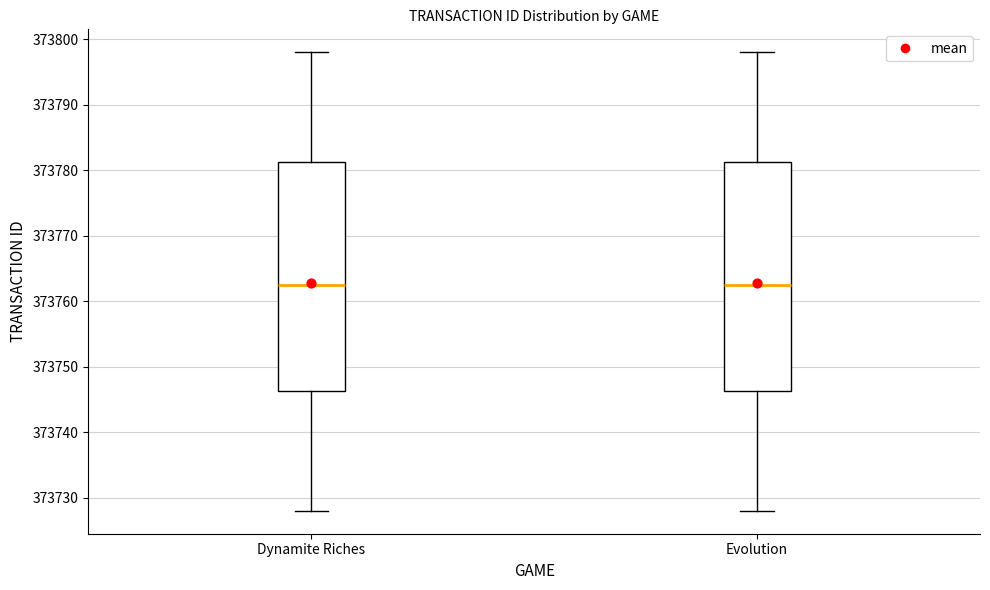

Where is the upper edge of the box for Evolution on the y-axis? The values are not printed on the chart, so give them approximately, as read against the axis.

373781